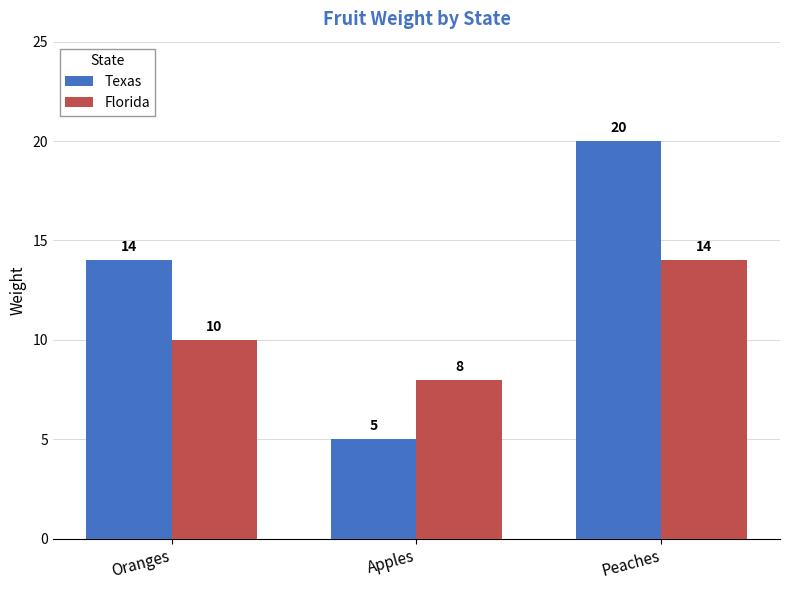

Which series changed the most between Oranges and Apples?

Texas